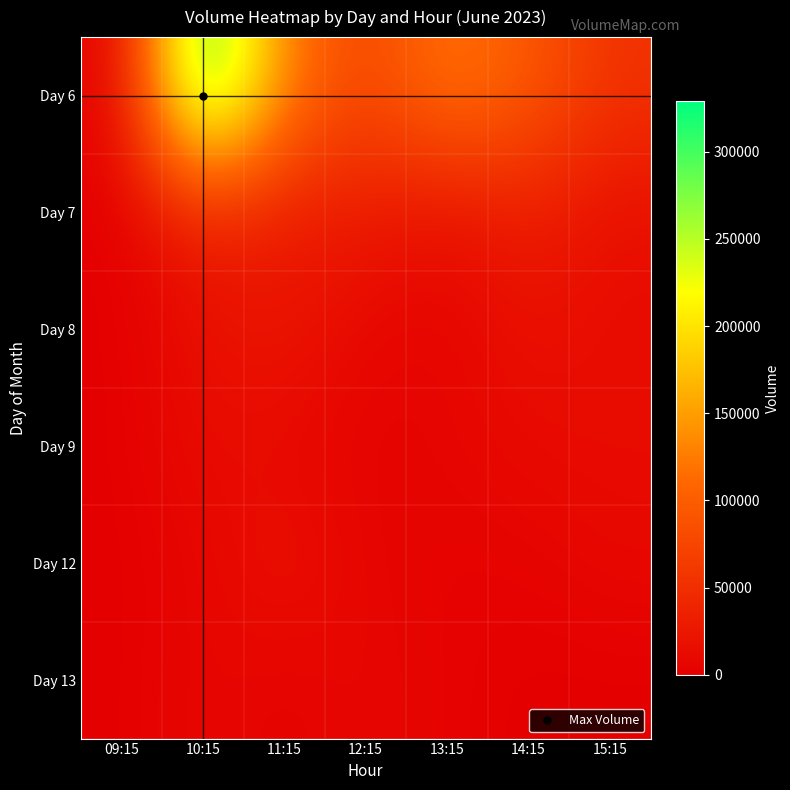

Which series has the widest spread of values?

Day 6